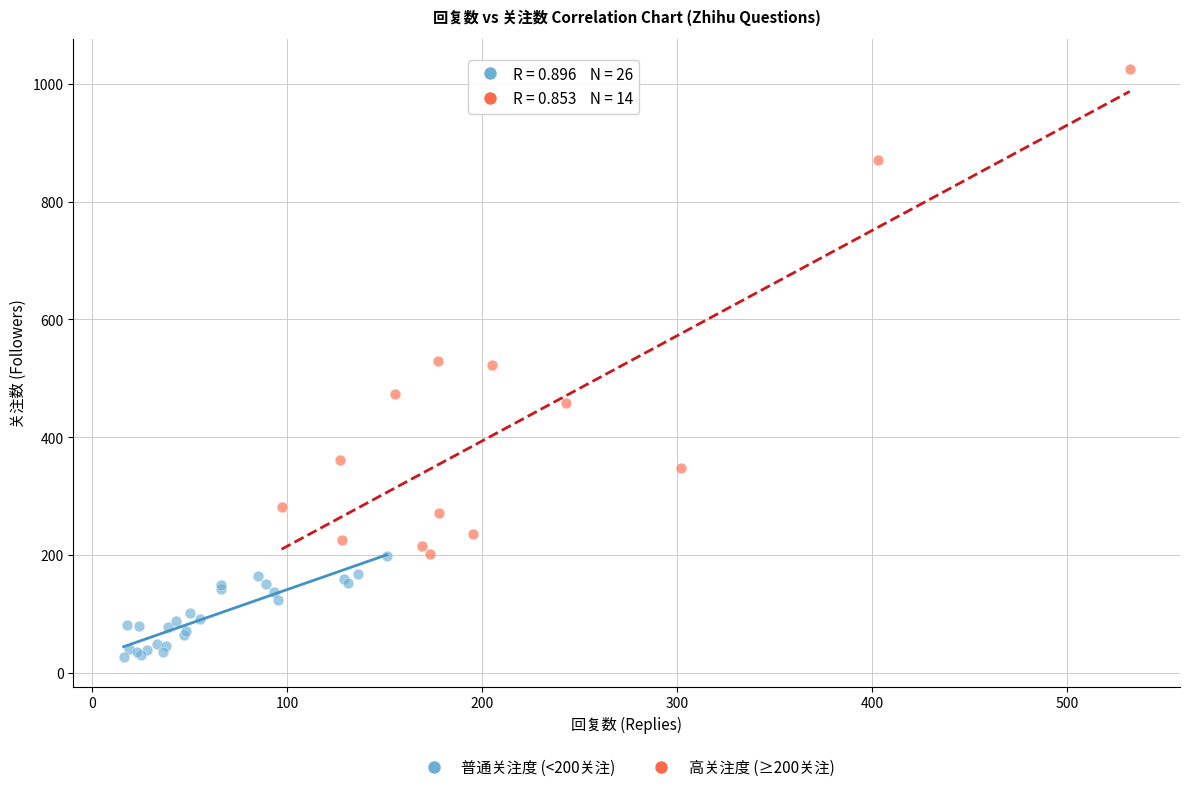

Which series reaches the minimum Y coordinate?

高关注度 (≥200关注)